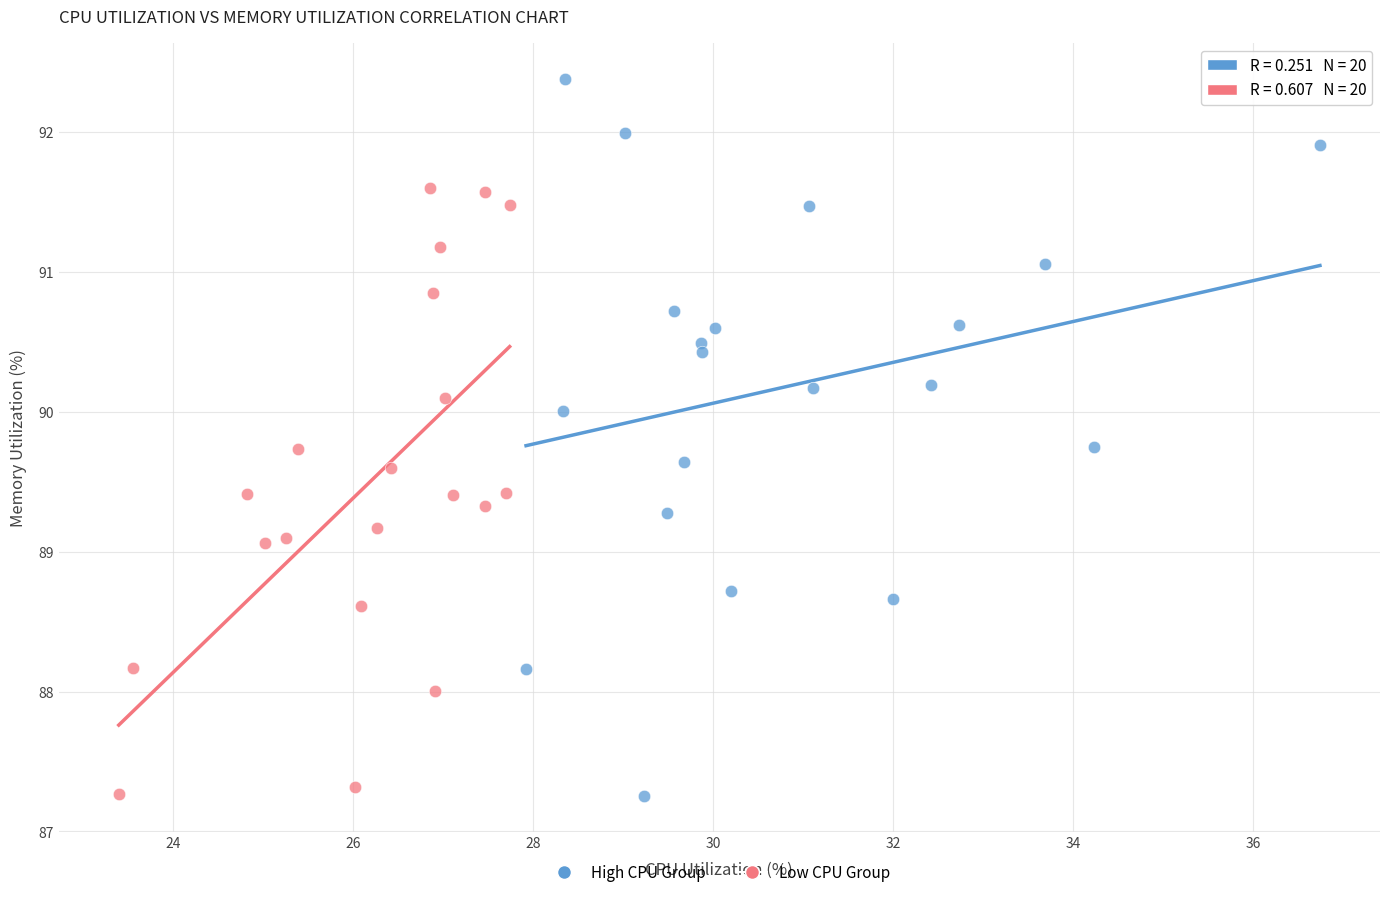

Which series has the widest spread of Y values?

High CPU Group